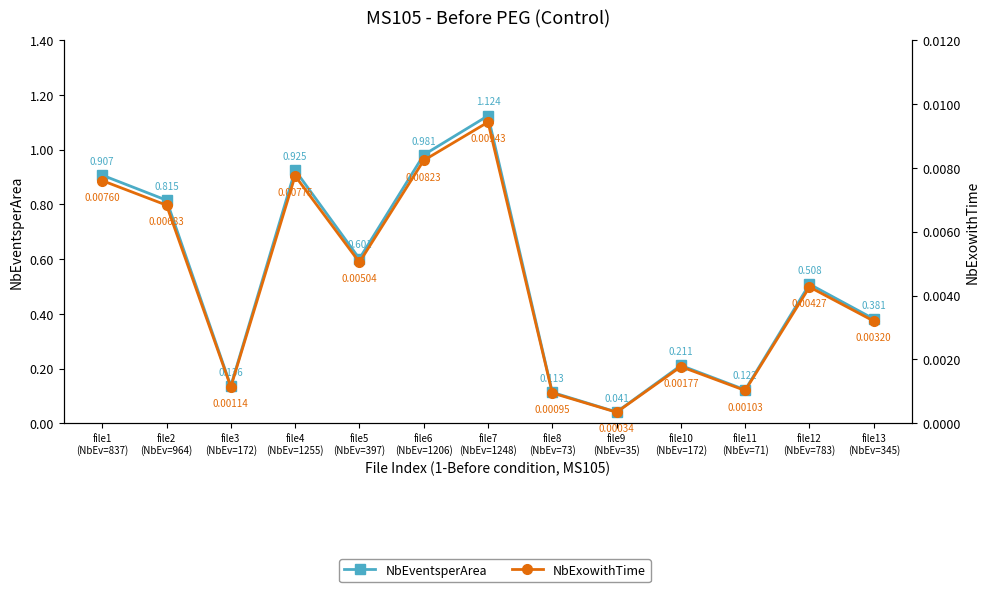

Rank the series at file8
(NbEv=73) from highest to lowest value.

NbEventsperArea, NbExowithTime